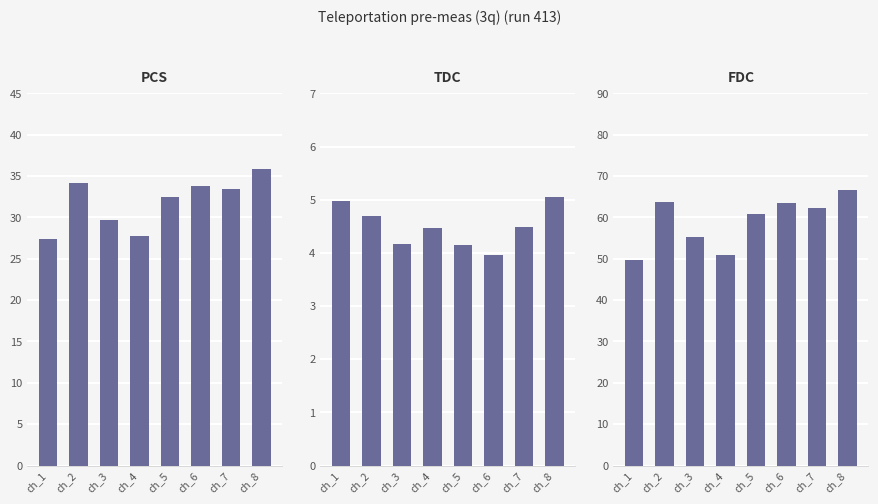

Which series changed the most between ch_4 and ch_8?

FDC